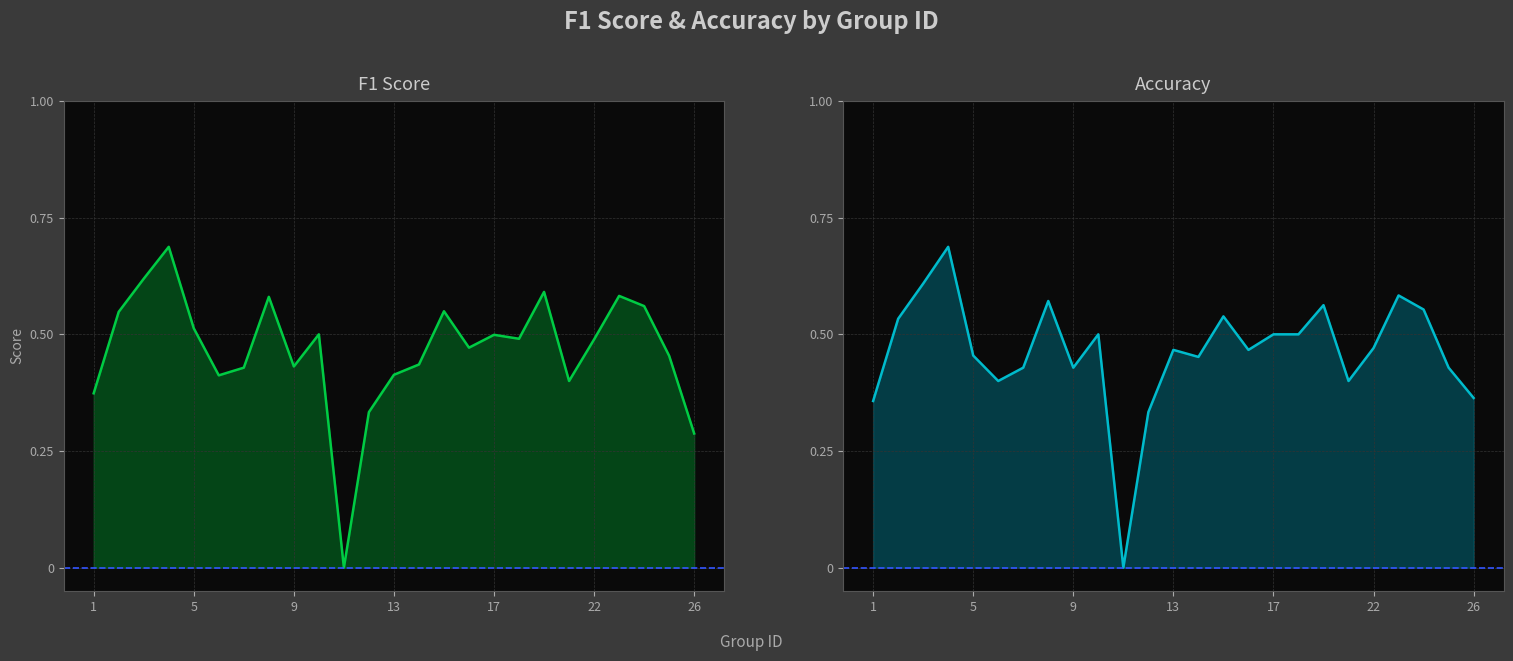

Rank the series by their average value, from lowest to highest.

accuracy, f1